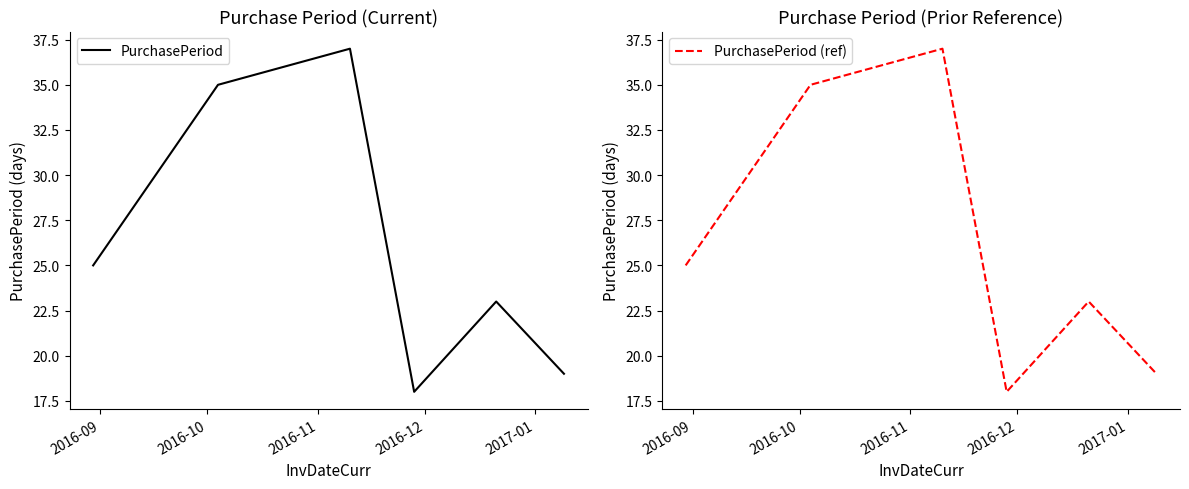

True or false: PurchasePeriod and PurchasePeriod (ref) cross at least once.

False